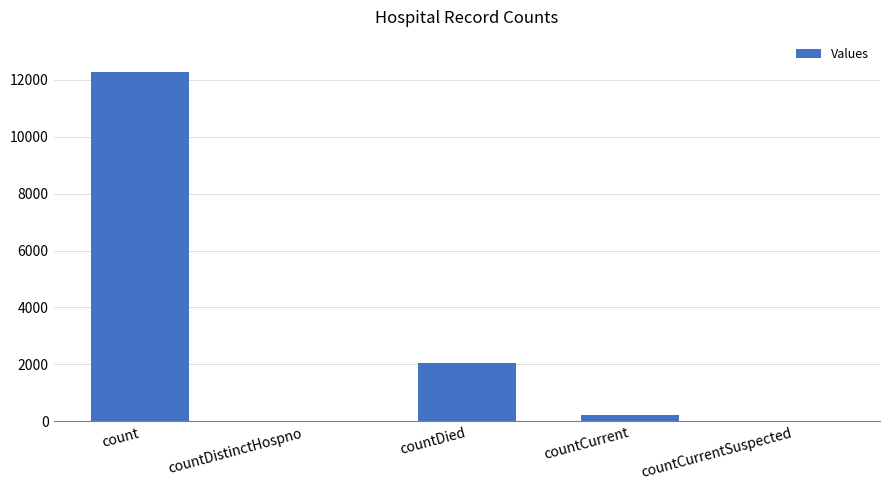

Reading left to right, list all the values displayed in this chart.

count=12278	countDistinctHospno=0	countDied=2059	countCurrent=237	countCurrentSuspected=0